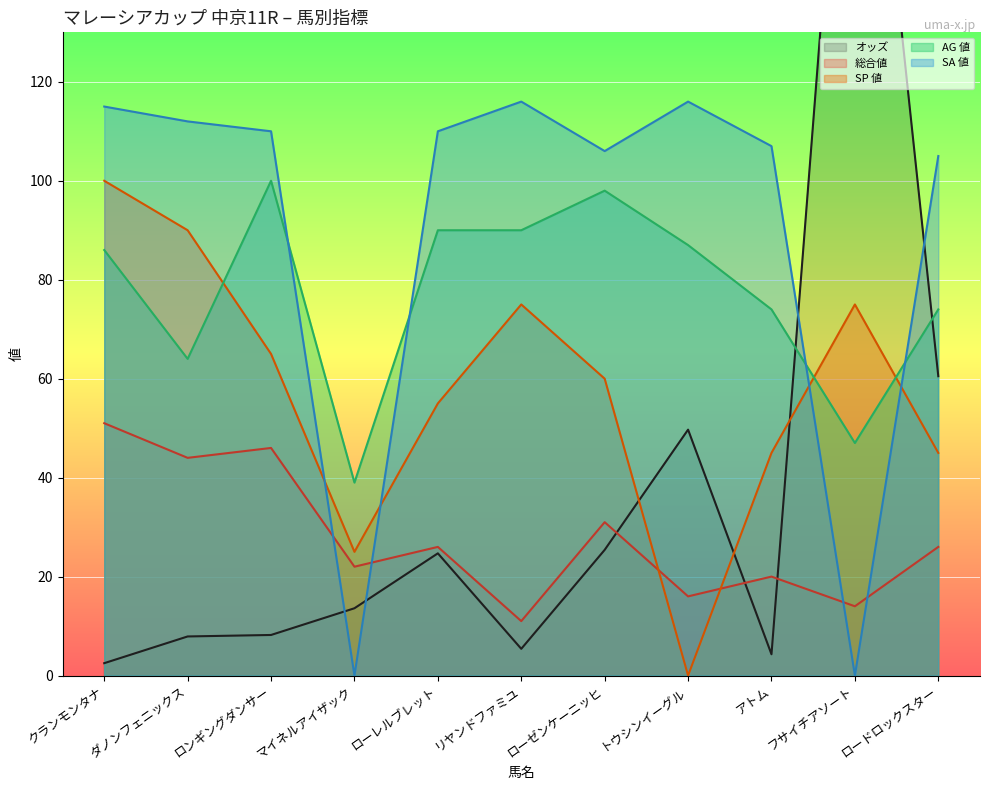

What is the value of the オッズ point at the 2nd from the left?

7.9